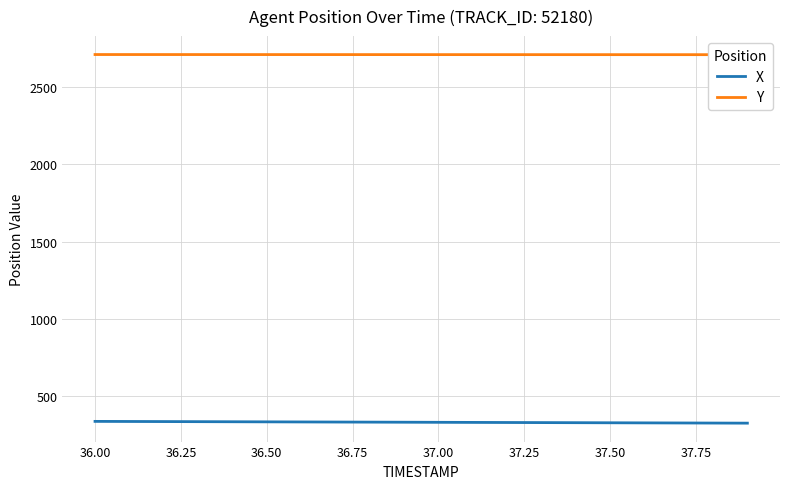

Which series has the largest total across all categories?

Y